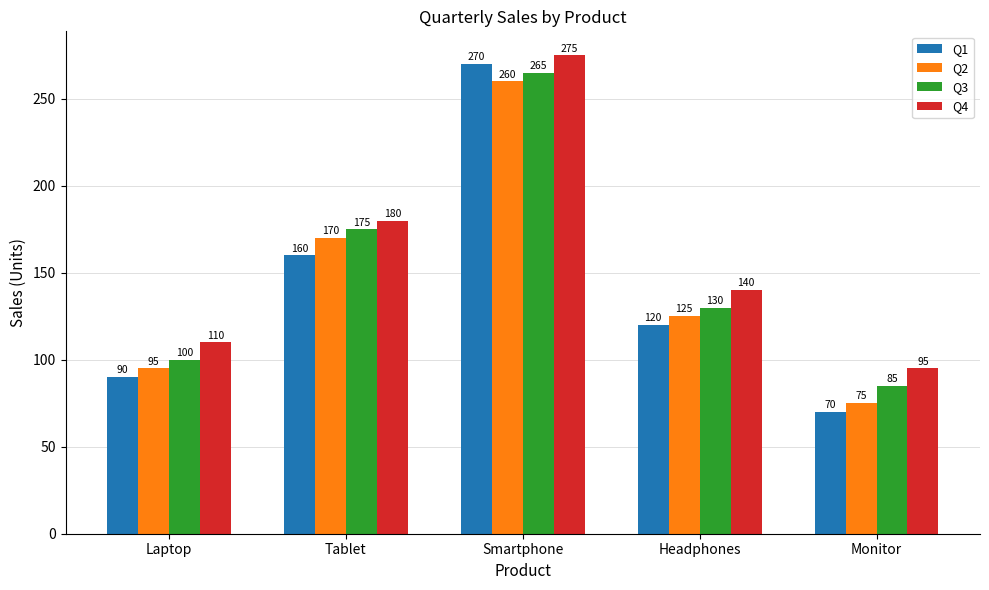

What is the difference between the second highest and minimum values in the Q1 series?

90